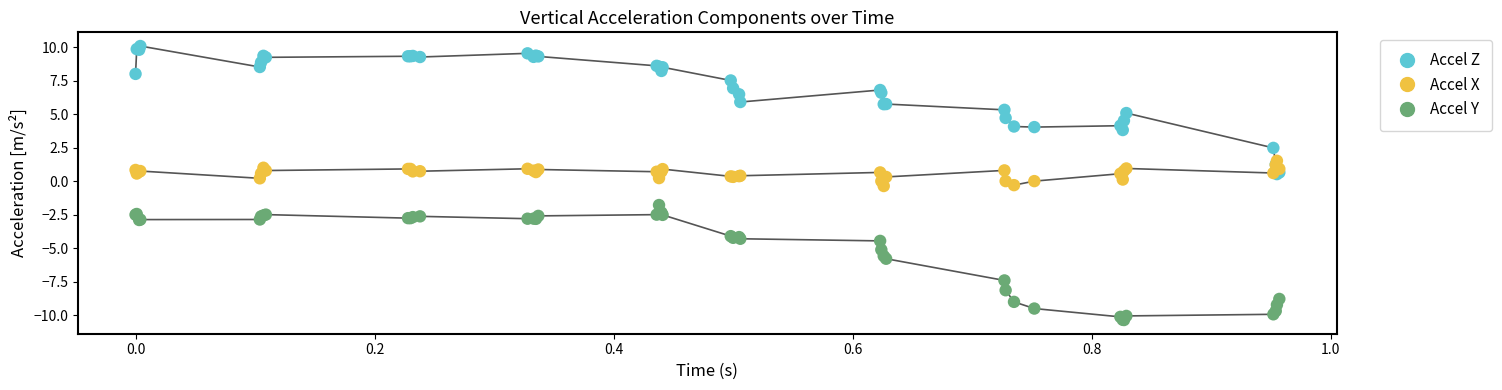

What are all the series names shown in the legend?

Accel Z, Accel X, Accel Y